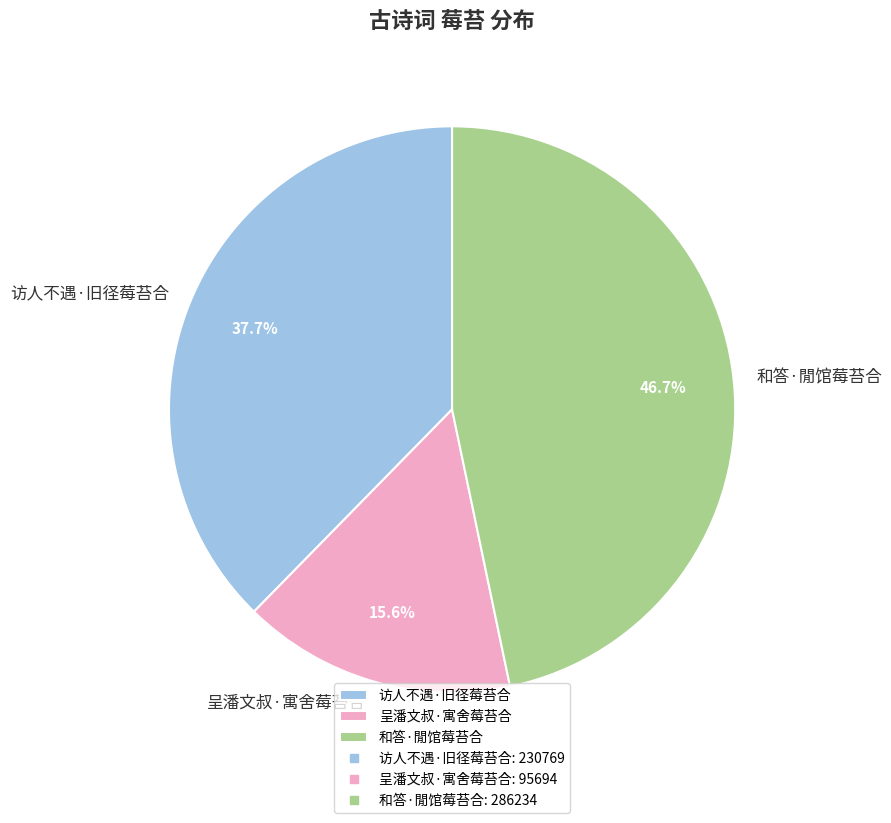

What is the ratio of the value at 访人不遇·旧径莓苔合 to the value at 和答·閒馆莓苔合?

0.8